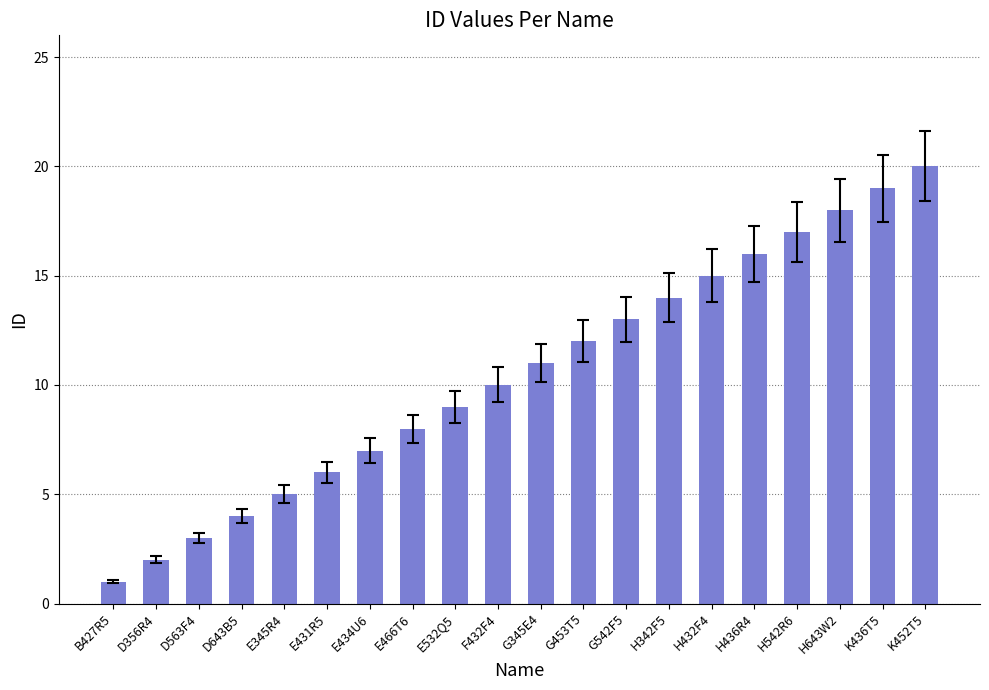

How many values are below 11?

10